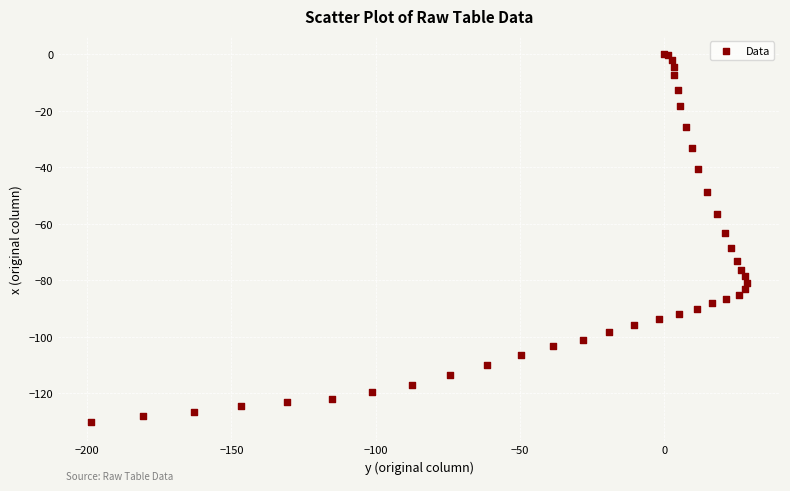

What Y value in the scatter plot is closest to -65?

-63.1